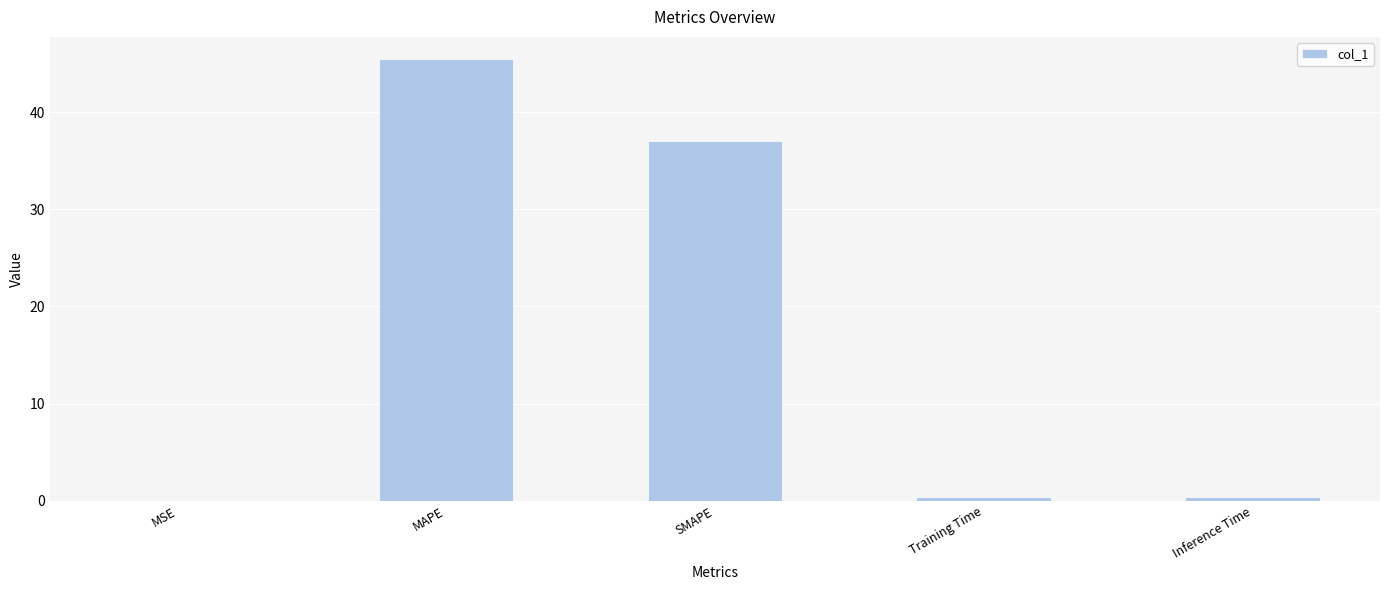

The value at MSE is 0.0. True or false?

True